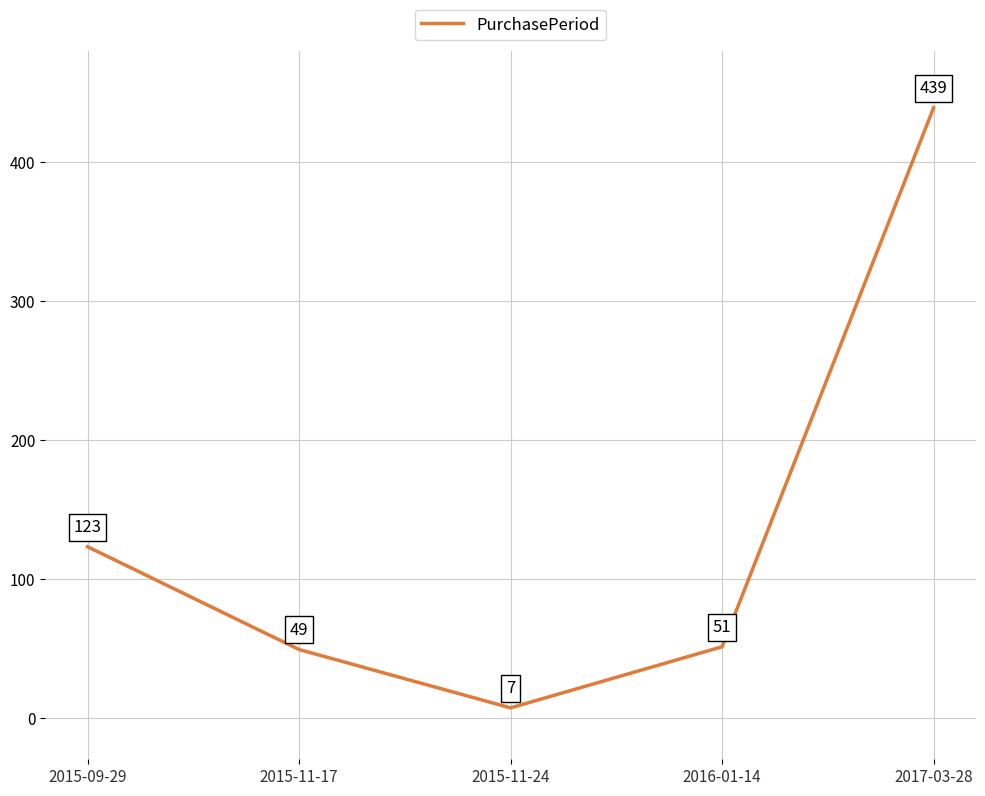

Reading right to left, list all the values displayed in this chart.

439	51	7	49	123